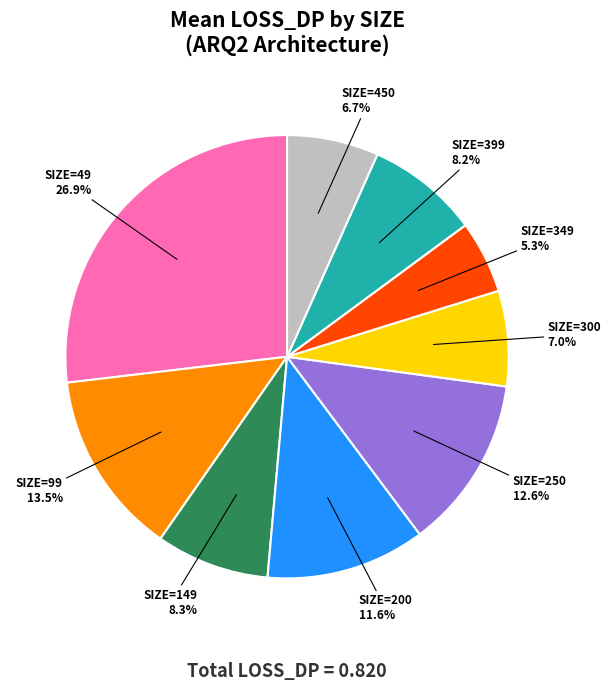

Is there any slice that represents more than half of the pie?

No